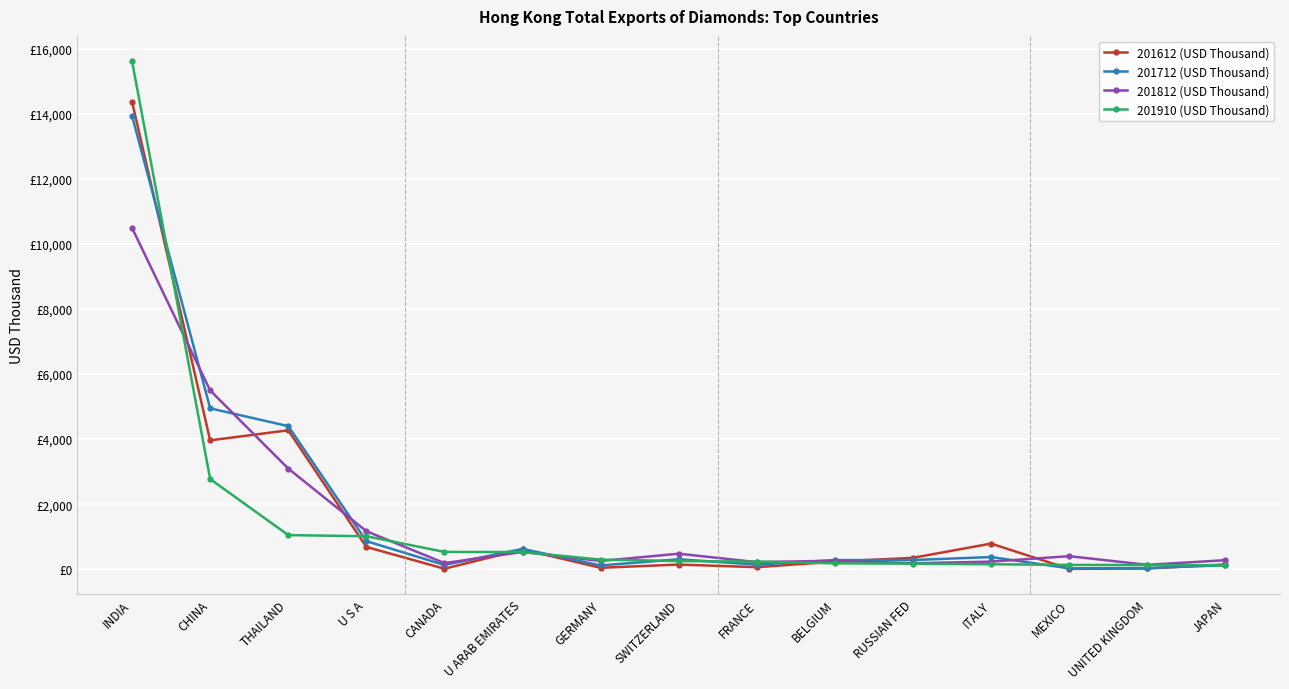

What are all the series names shown in the legend?

201612 (USD Thousand), 201712 (USD Thousand), 201812 (USD Thousand), 201910 (USD Thousand)